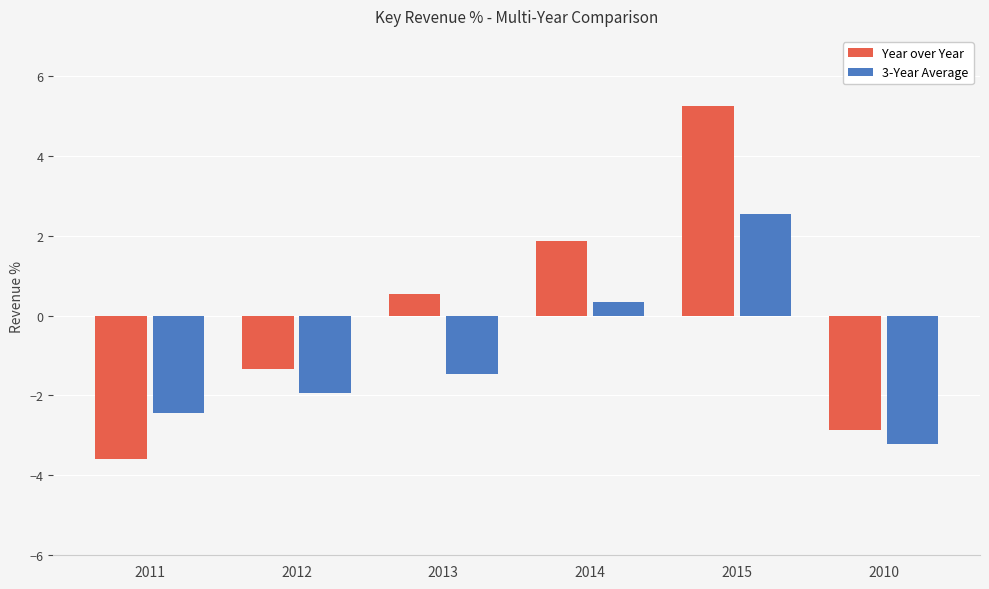

Which series changed the most between 2011 and 2012?

Year over Year